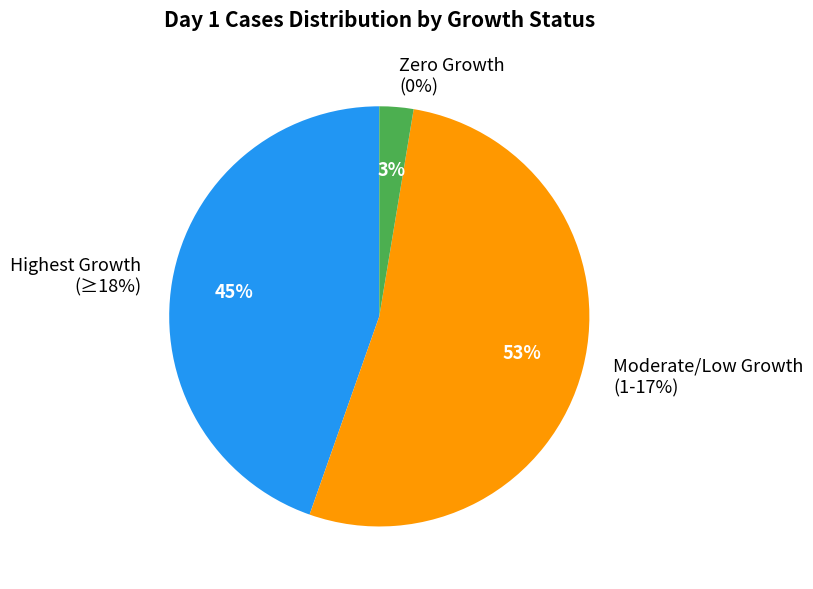

Is there a majority slice in this chart?

No